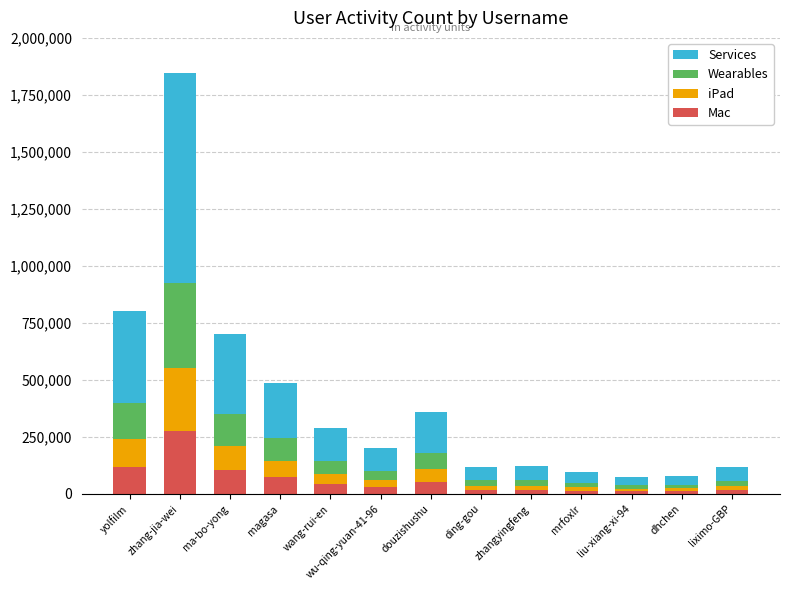

At which category is the sum across all series the highest?

zhang-jia-wei